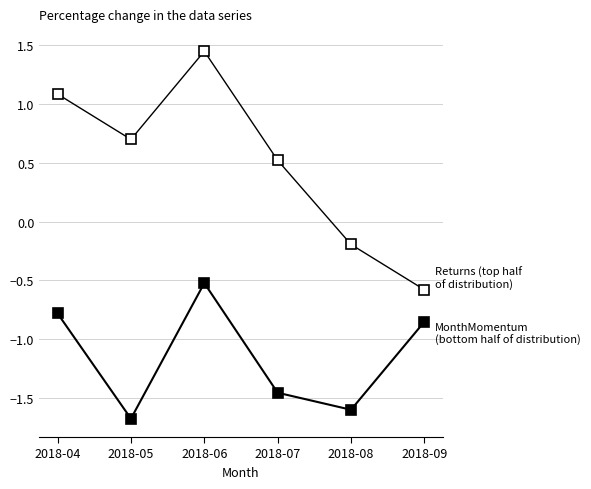

Reading left to right, what are all the values shown in this chart?

Returns (top half of distribution): 1.1	0.7	1.4	0.5	-0.2	-0.6
MonthMomentum (bottom half of distribution): -0.8	-1.7	-0.5	-1.5	-1.6	-0.9